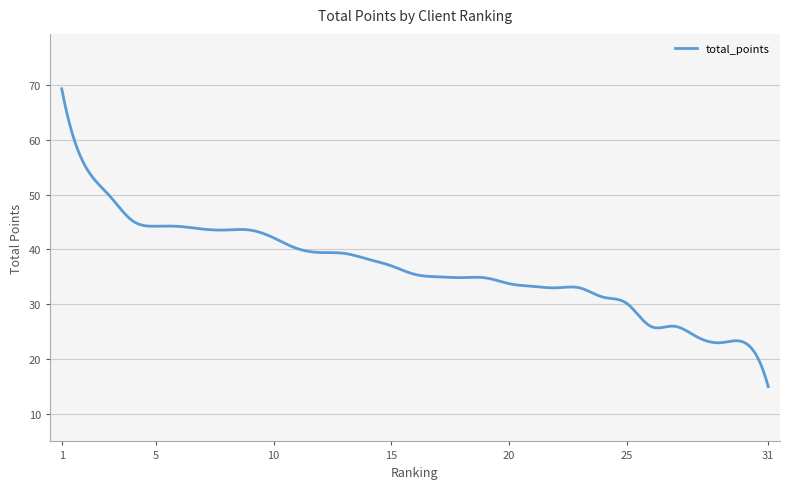

What is the maximum value shown in the chart?

69.3